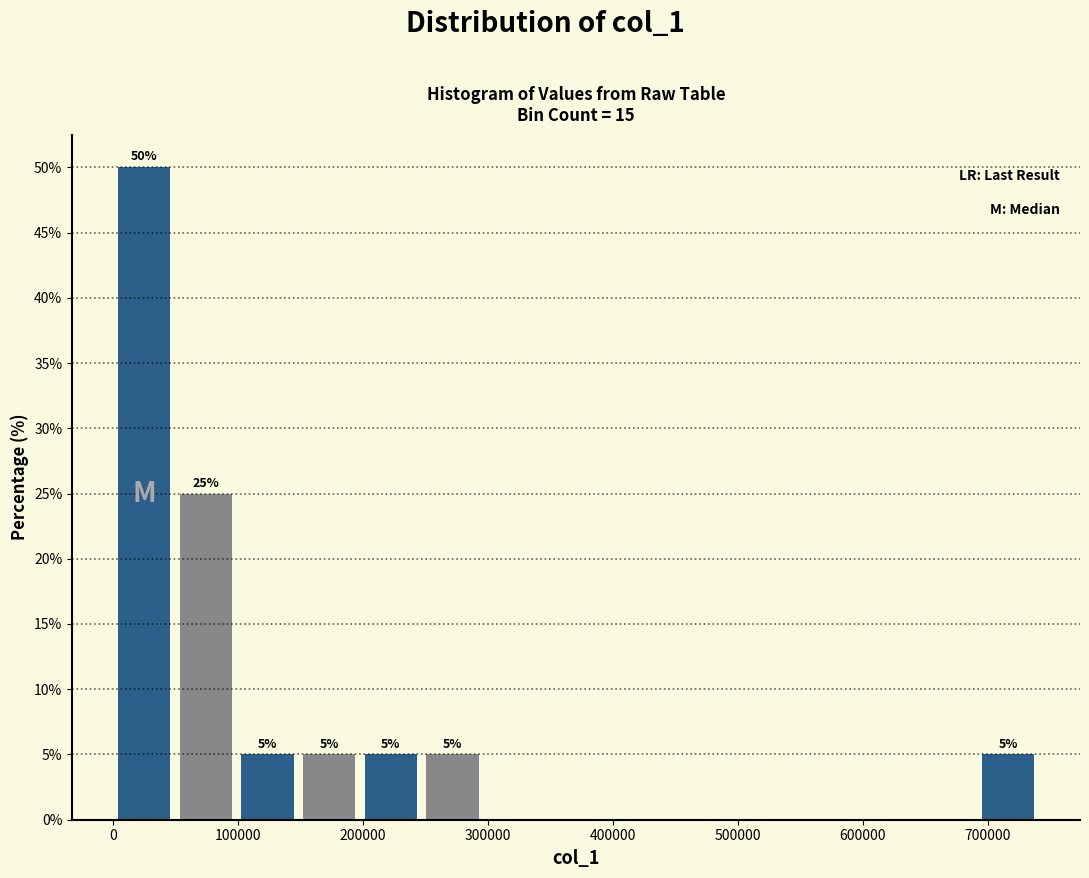

Which range on the x-axis has the tallest bar?

0 to 50000